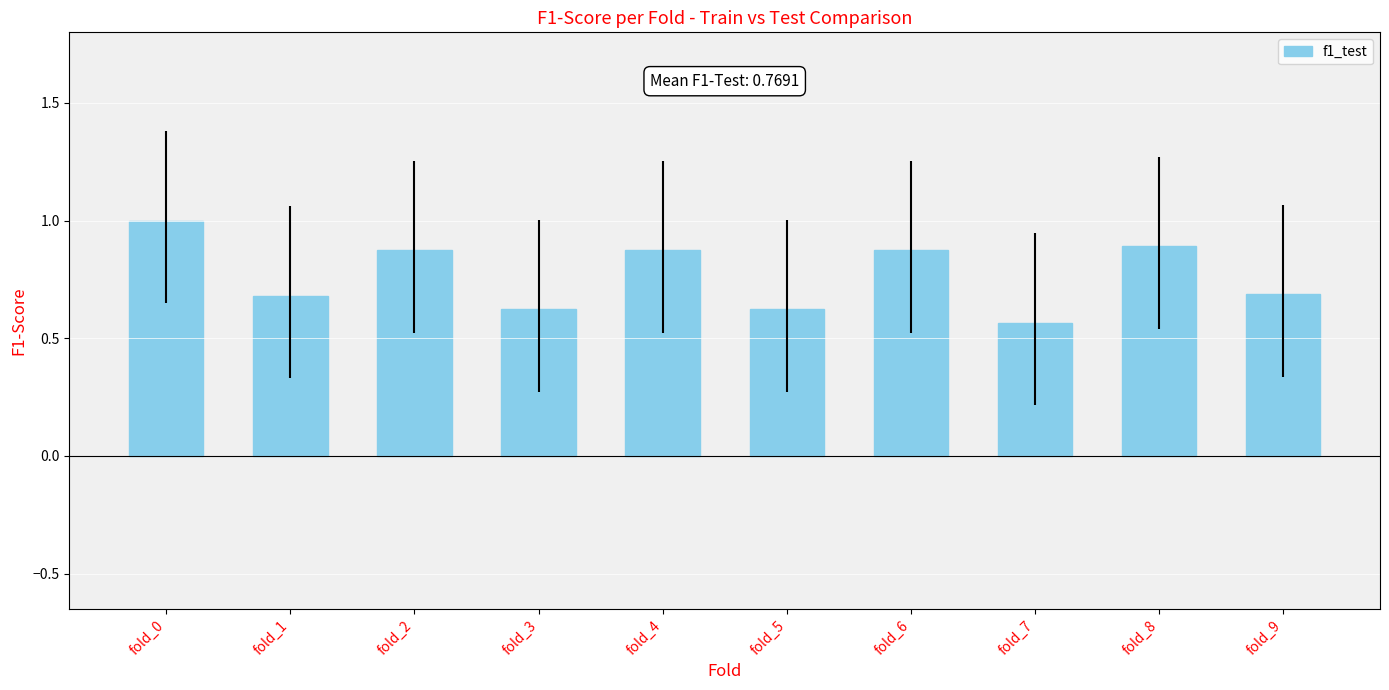

How many categories are shown in the chart?

10